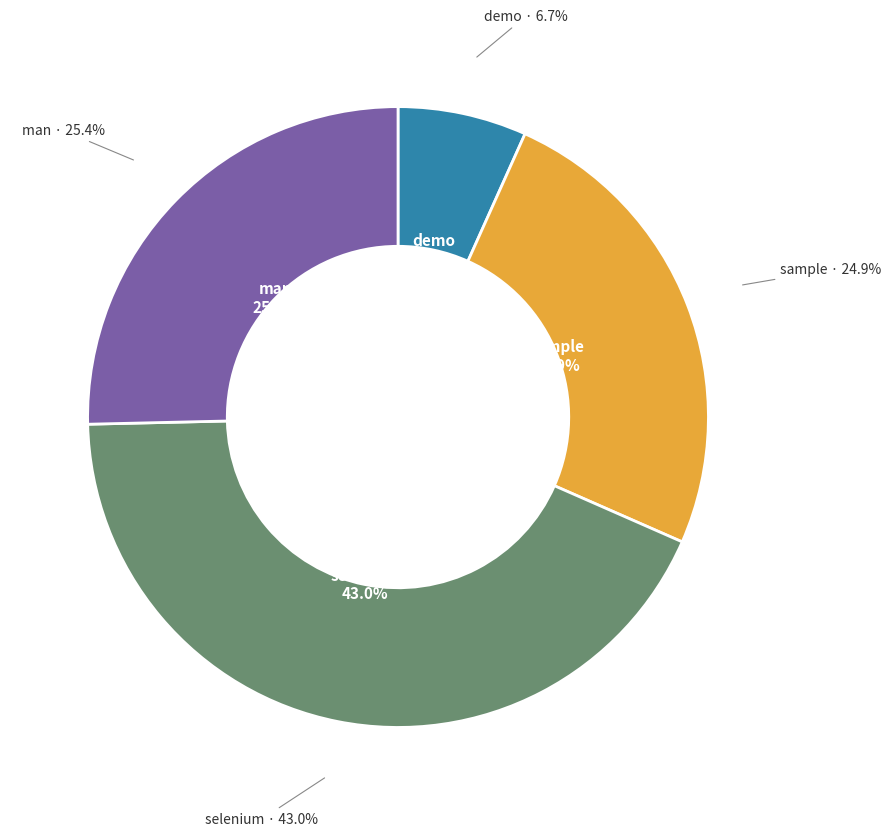

Does sample represent more than half of the total?

No